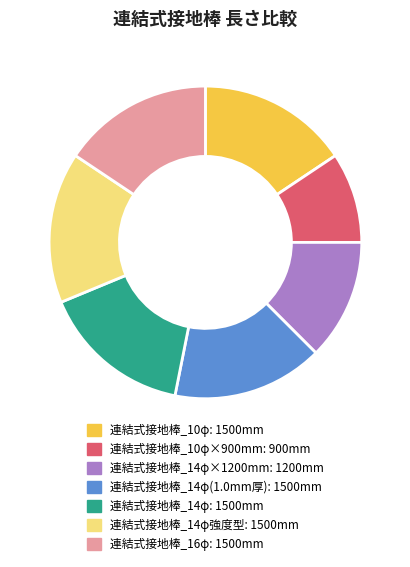

Is there a majority slice in this chart?

No